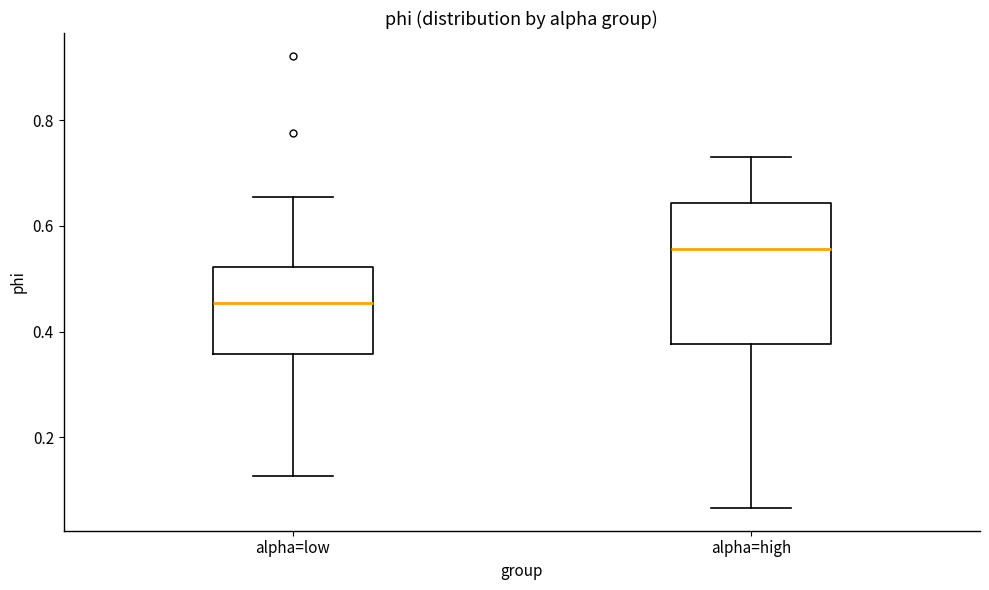

Where is the lower edge of the box for alpha=high on the y-axis? The values are not printed on the chart, so give them approximately, as read against the axis.

0.38